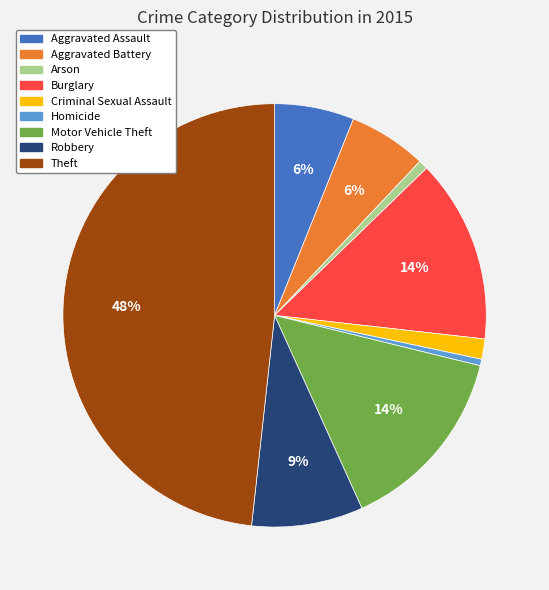

Does Burglary represent more than half of the total?

No